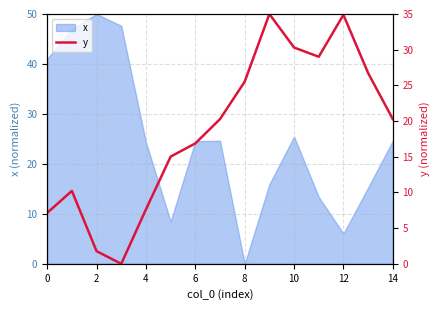

What is the highest value of the x series?

50.0